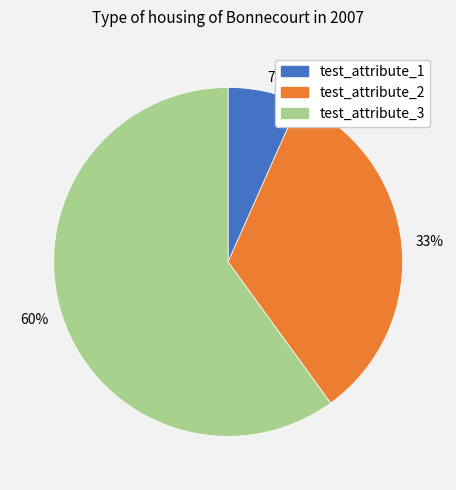

What percentage is the test_attribute_1 slice, to the nearest percent?

7%